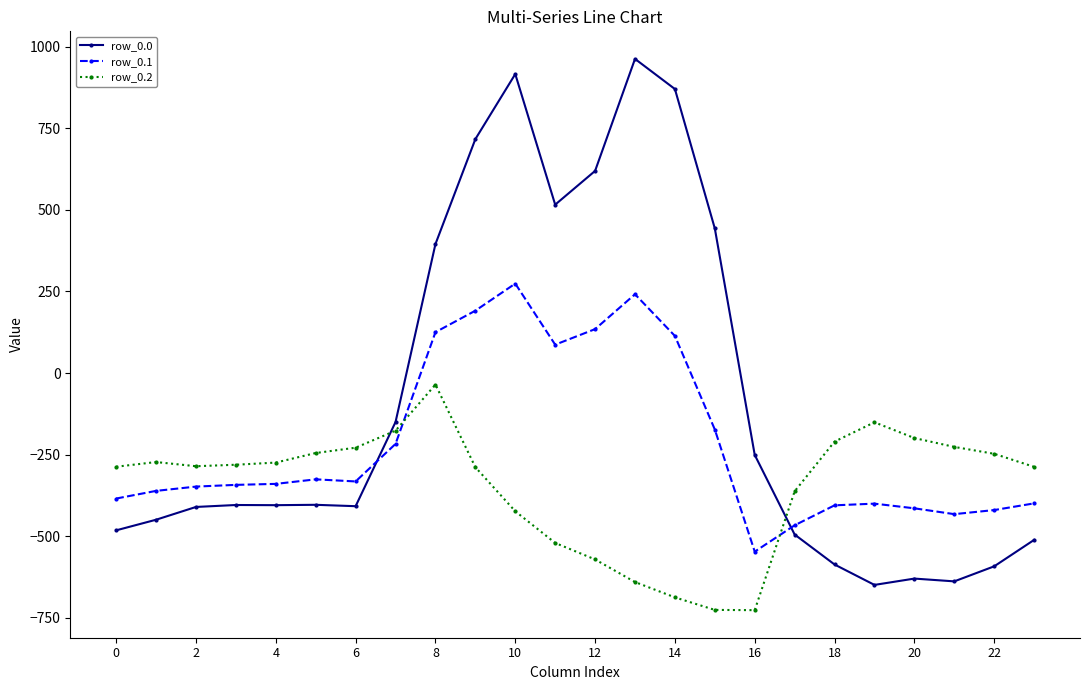

List the series in order of their overall mean, highest first.

row_0.0, row_0.1, row_0.2